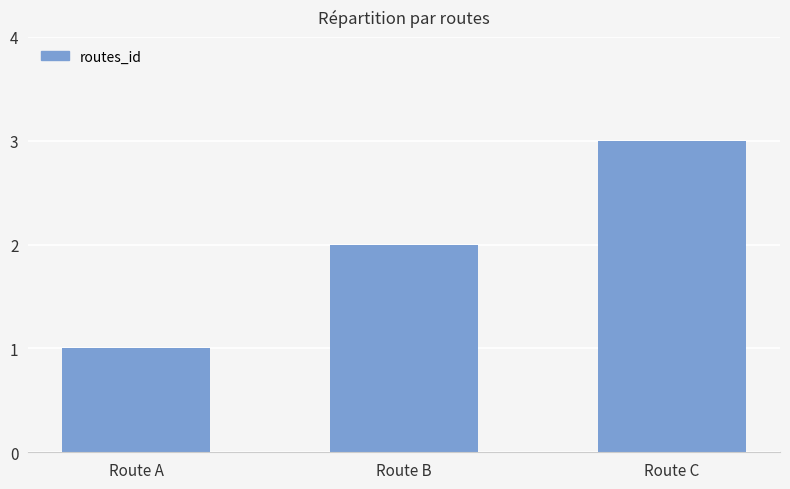

Which label corresponds to the smallest value in the chart?

Route A